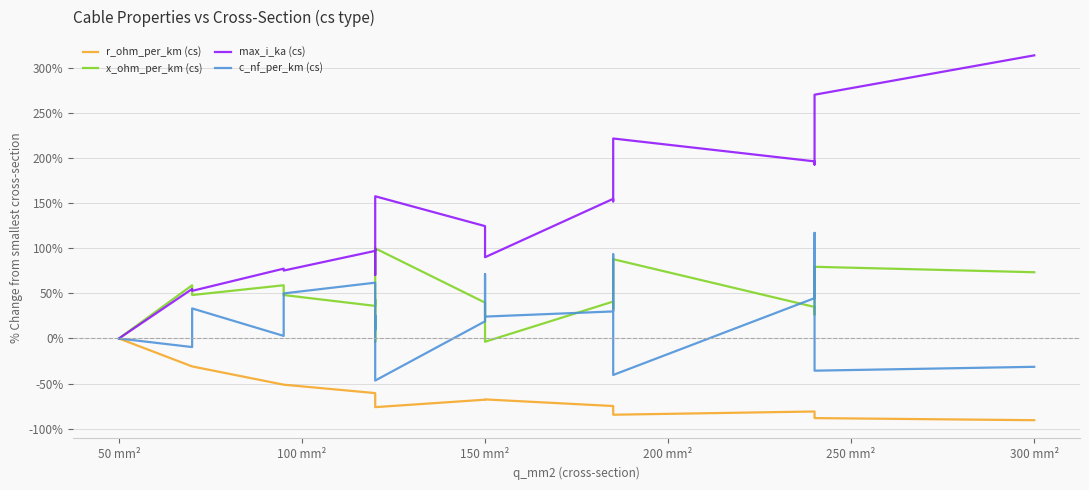

True or false: x_ohm_per_km (cs) and r_ohm_per_km (cs) intersect in this chart.

False